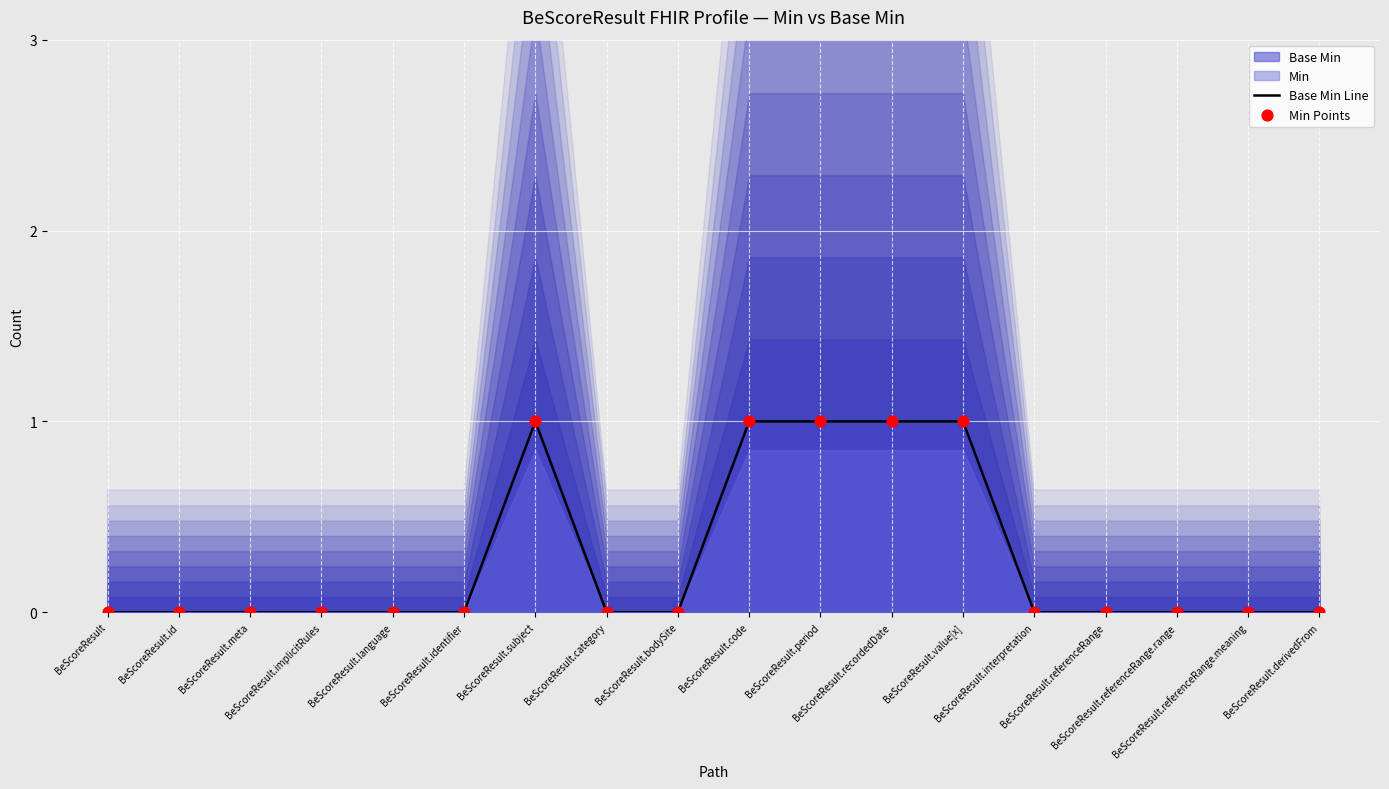

What is the total value across all series at BeScoreResult.recordedDate?

2